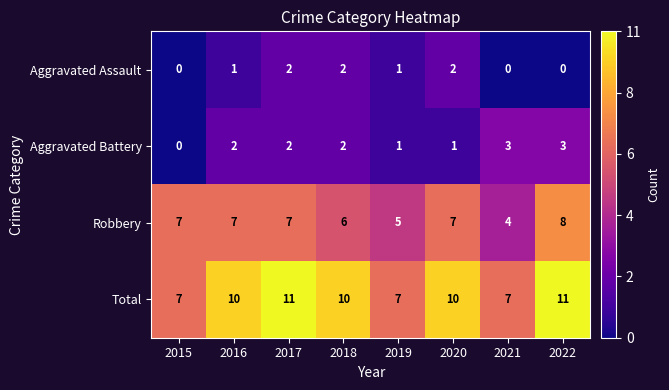

List the series in order of their peak value, highest first.

Total, Robbery, Aggravated Battery, Aggravated Assault